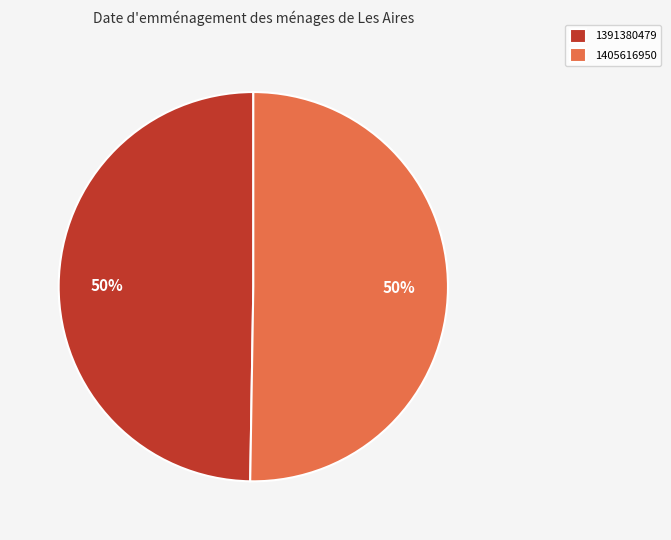

Do 1391380479 and 1405616950 together represent more than half of the pie?

Yes